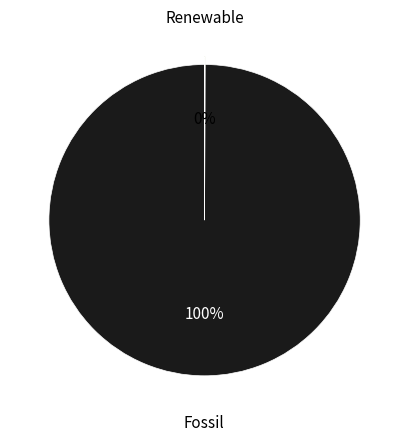

What percentage is the Fossil slice, to the nearest percent?

100%